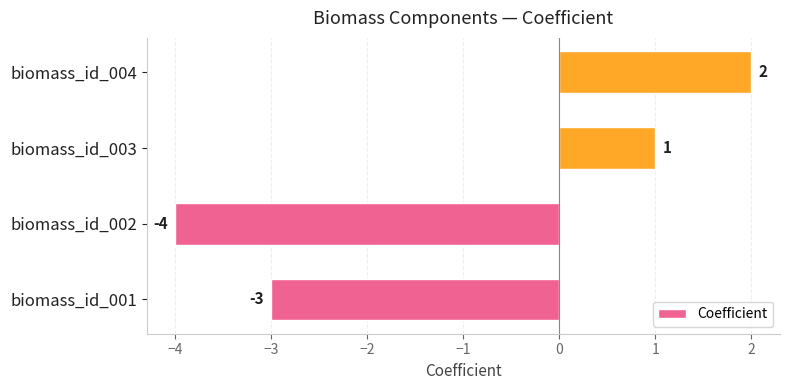

Reading bottom to top, what are all the values shown in this chart?

biomass_id_001=-3	biomass_id_002=-4	biomass_id_003=1	biomass_id_004=2